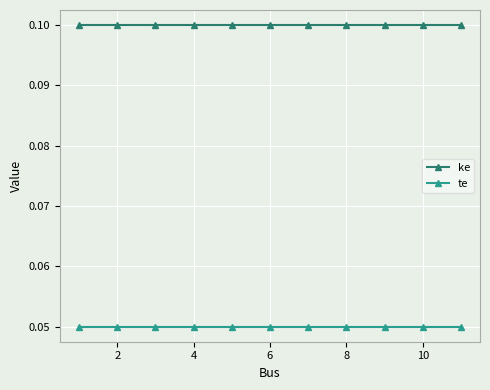

True or false: te and ke intersect in this chart.

False